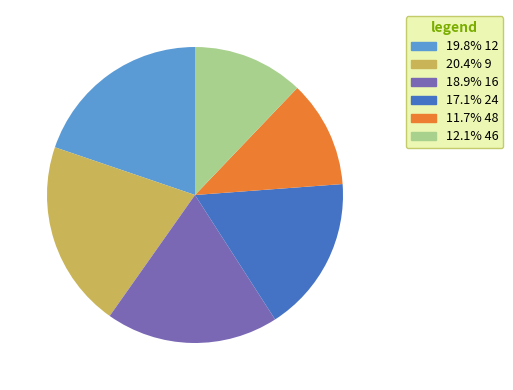

Is there a majority slice in this chart?

No